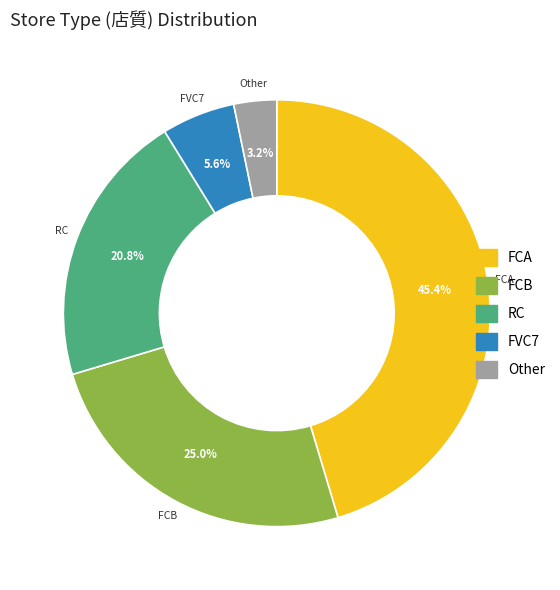

How much of the chart is everything except RC?

79.2%